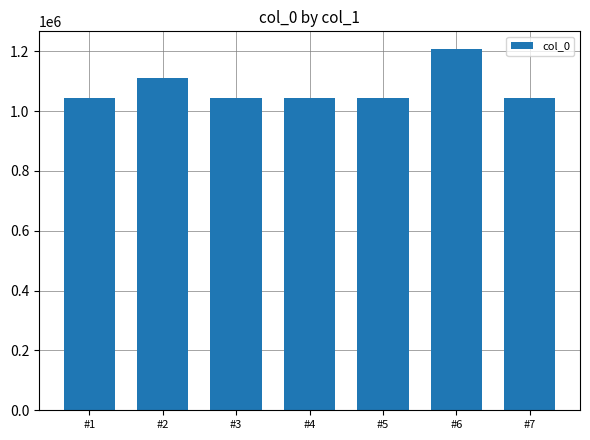

True or false: the data shows 1670427 at #1.

False